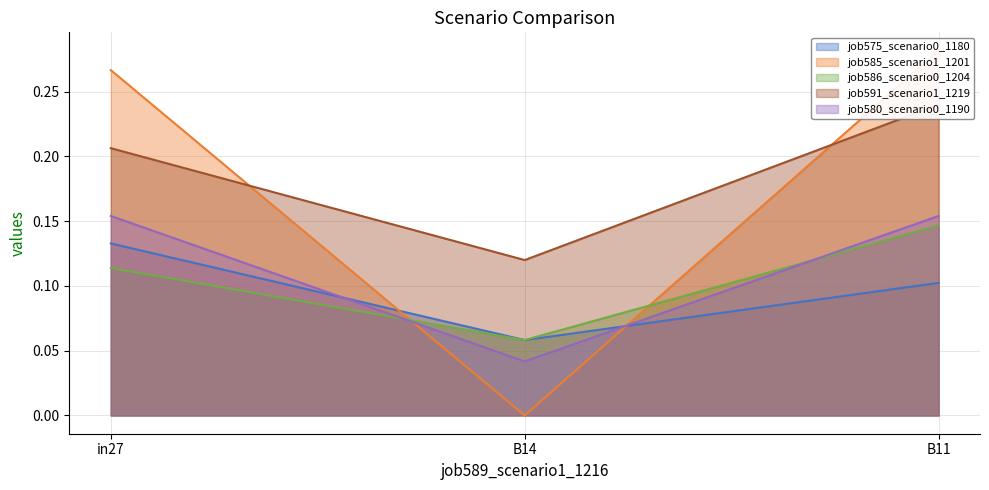

Which series changed the most between B14 and B11?

job585_scenario1_1201